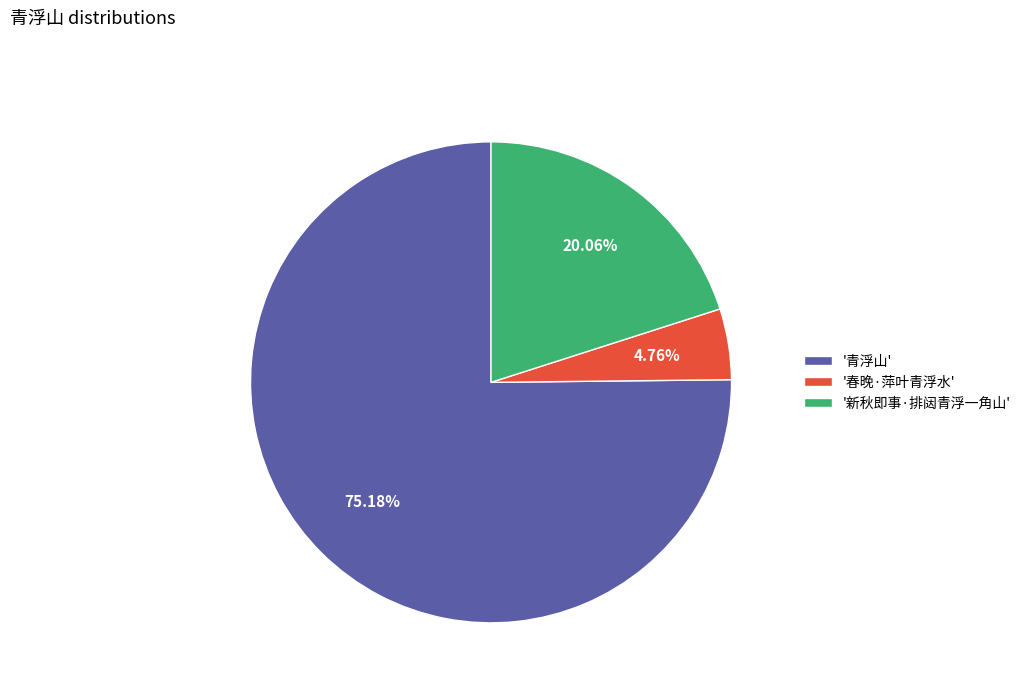

Rank the categories by value from lowest to highest.

'春晚·萍叶青浮水', '新秋即事·排闼青浮一角山', '青浮山'